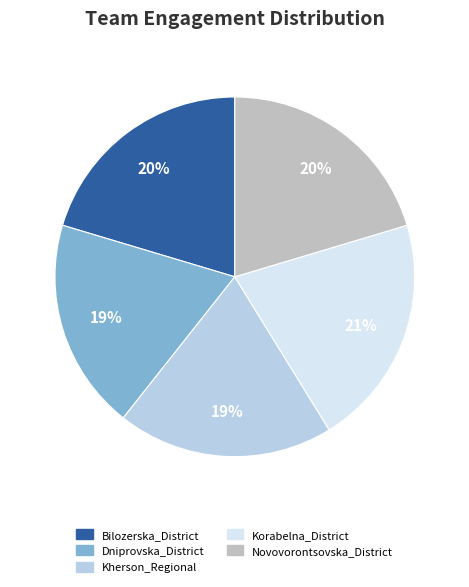

To the nearest percent, what portion does Kherson_Regional represent?

19%